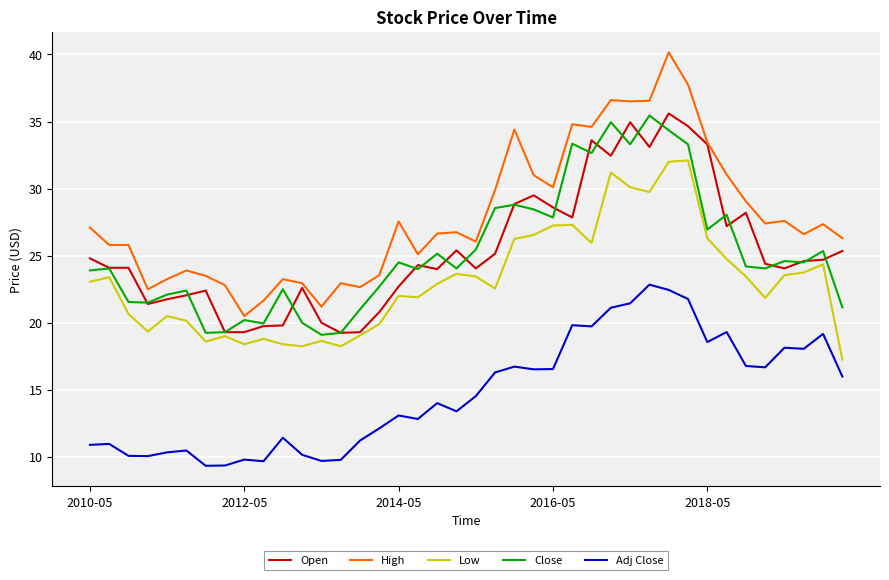

Which series has the largest range (max minus min)?

High